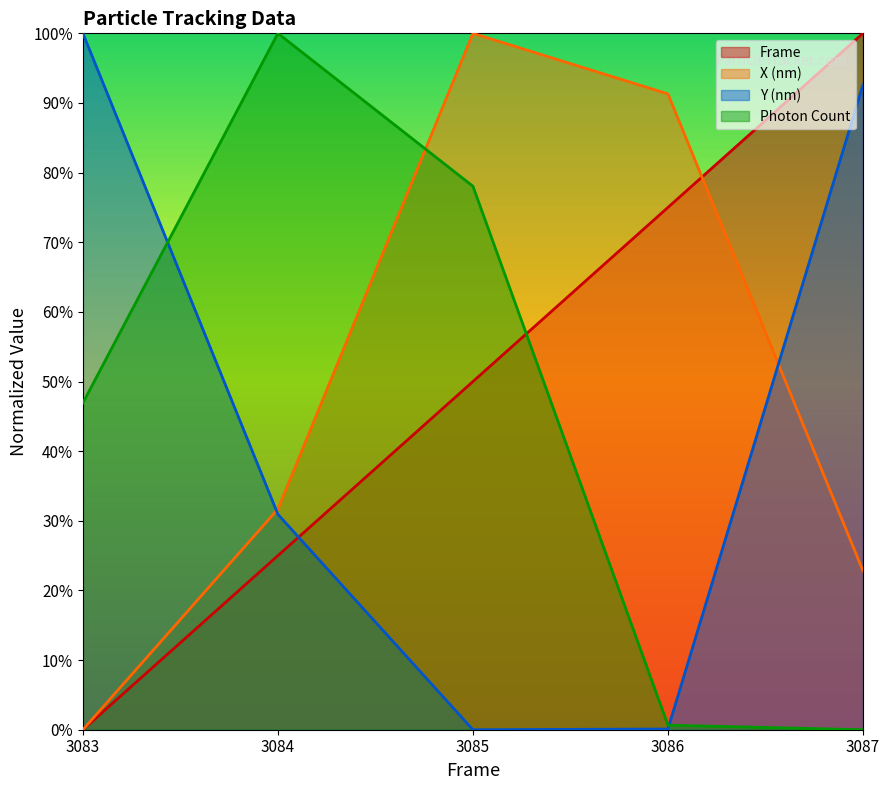

At which label does Frame reach its minimum?

3083